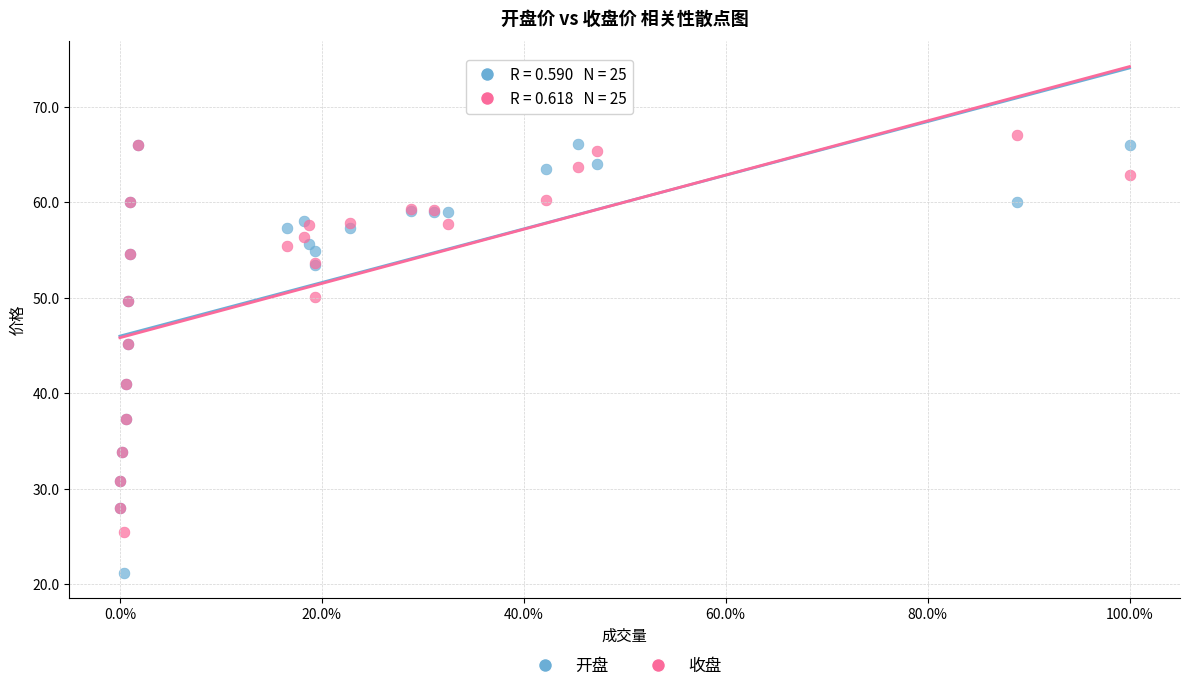

What is the X range (max minus min) for the scatter plot?

100.0